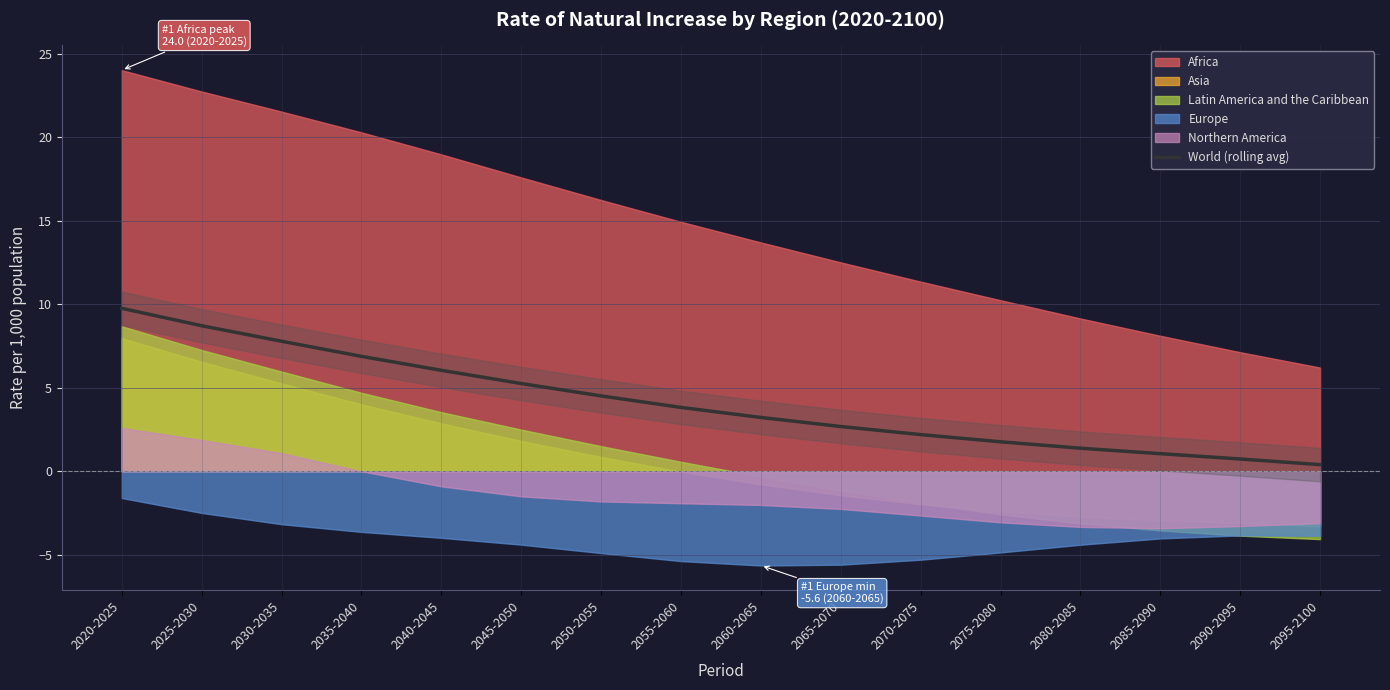

How many values exceed 3?

9